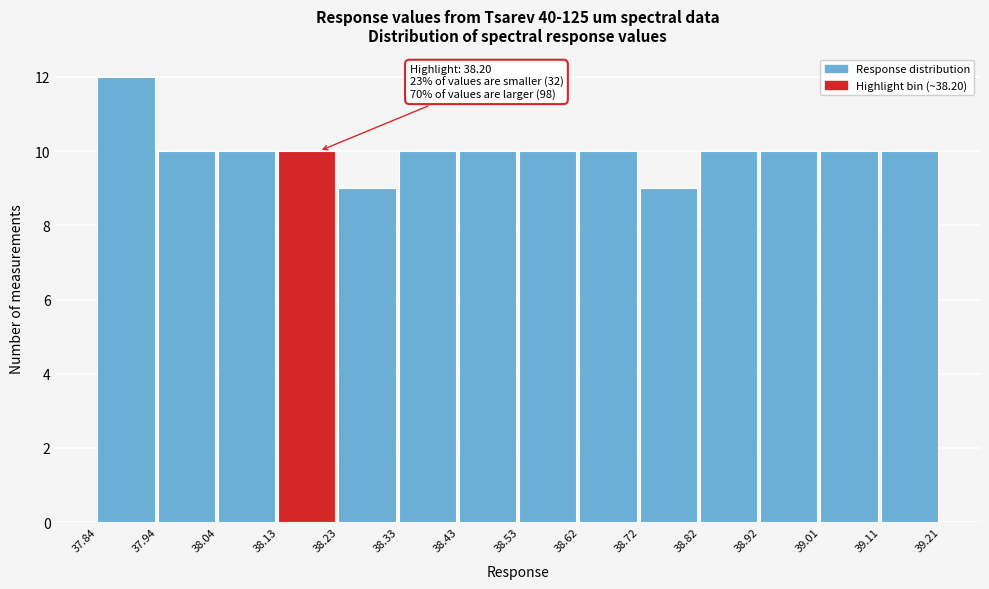

Over which range of the x-axis is the bar tallest?

37.84 to 37.94